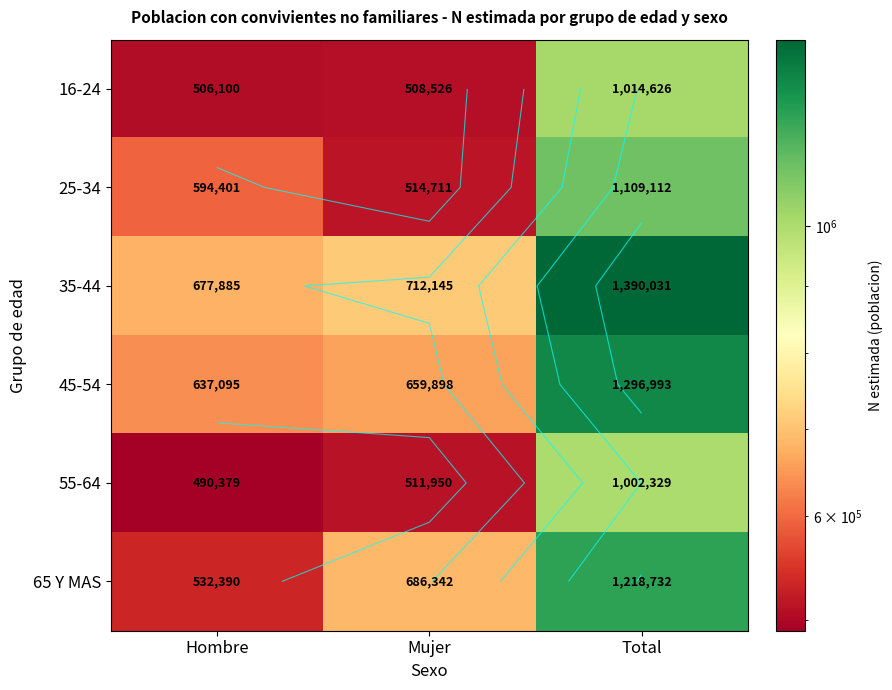

At Total, list the series in order from largest to smallest.

35-44, 45-54, 65 Y MAS, 25-34, 16-24, 55-64